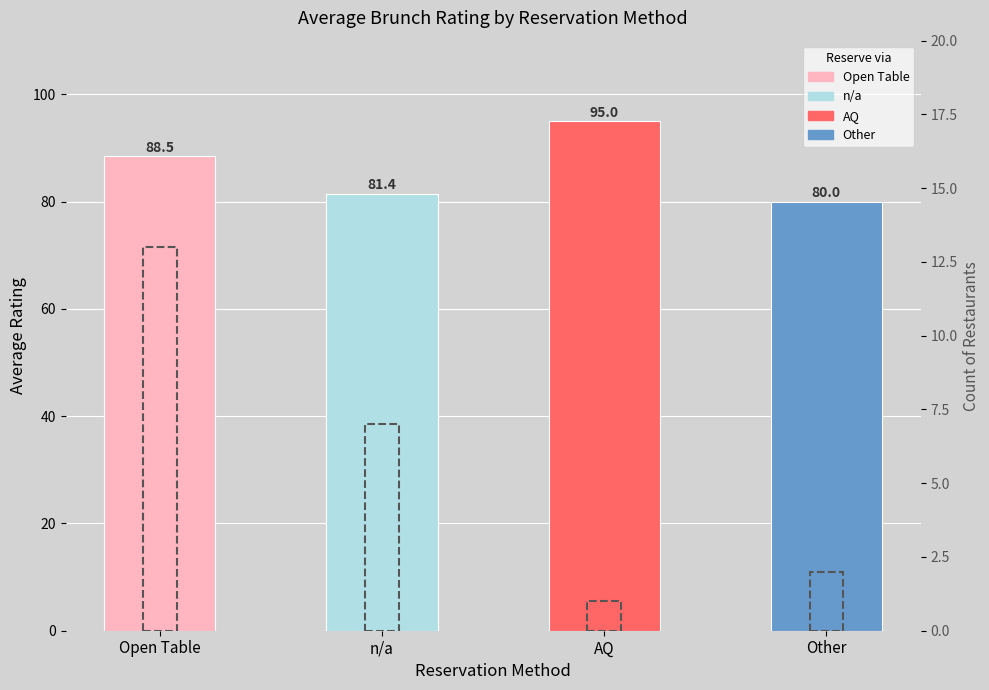

How many bars are there in total?

4